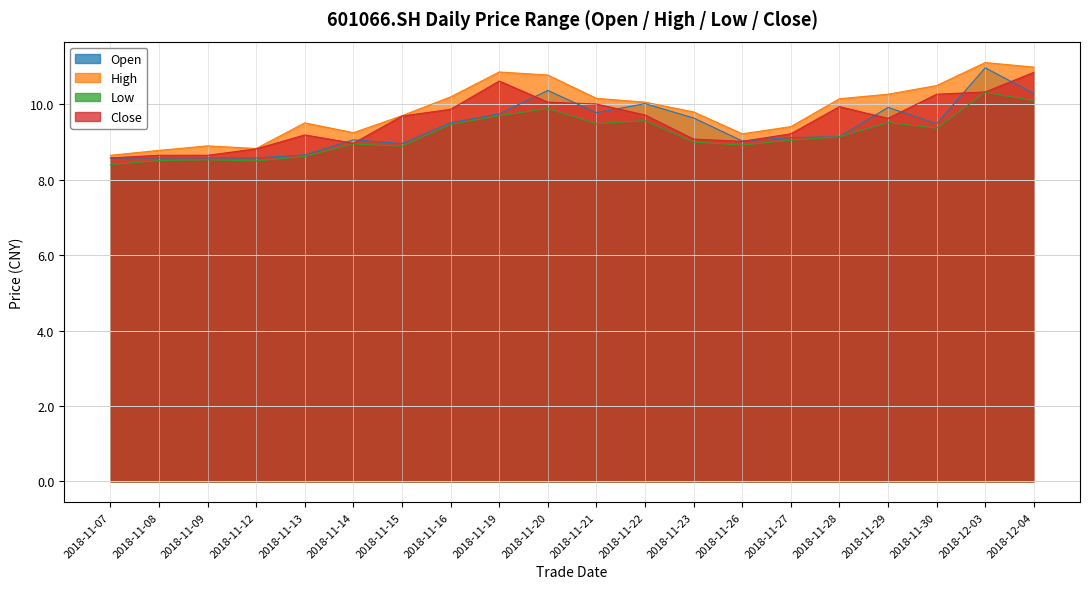

Reading left to right, transcribe all the data shown in this chart.

open: 8.6	8.6	8.6	8.6	8.7	9.1	9.0	9.5	9.8	10.4	9.8	10.0	9.6	9.0	9.1	9.1	9.9	9.5	11.0	10.3
high: 8.7	8.8	8.9	8.8	9.5	9.2	9.7	10.2	10.9	10.8	10.2	10.1	9.8	9.2	9.4	10.2	10.3	10.5	11.1	11.0
low: 8.4	8.5	8.5	8.5	8.6	8.9	8.9	9.5	9.7	9.9	9.5	9.6	9.0	8.9	9.1	9.1	9.5	9.4	10.3	10.1
close: 8.6	8.7	8.7	8.8	9.2	9.0	9.7	9.9	10.6	10.1	10.0	9.7	9.1	9.0	9.2	9.9	9.6	10.3	10.3	10.8